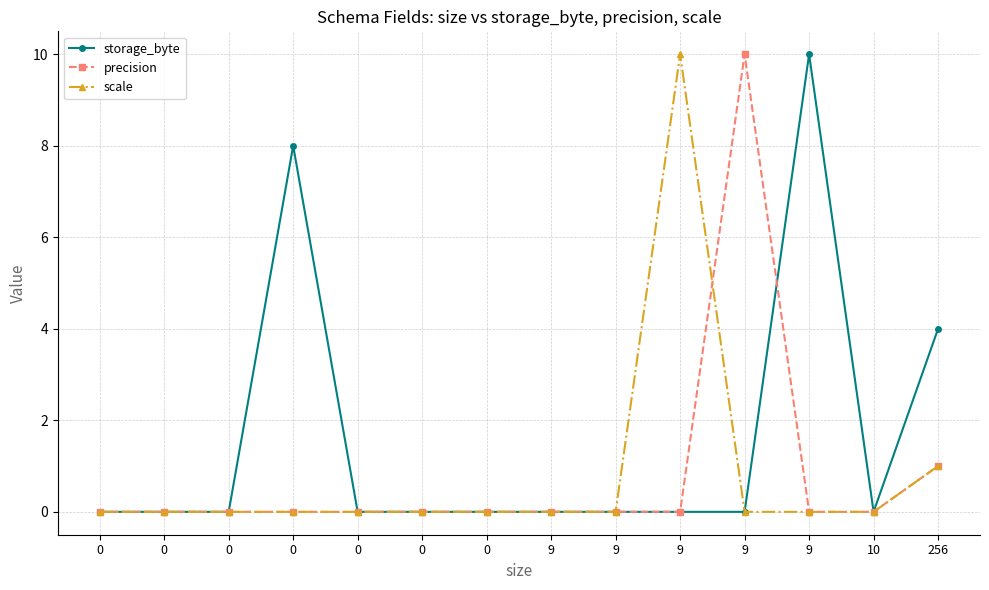

What is the difference between the storage_byte values at 0 and 9?

2